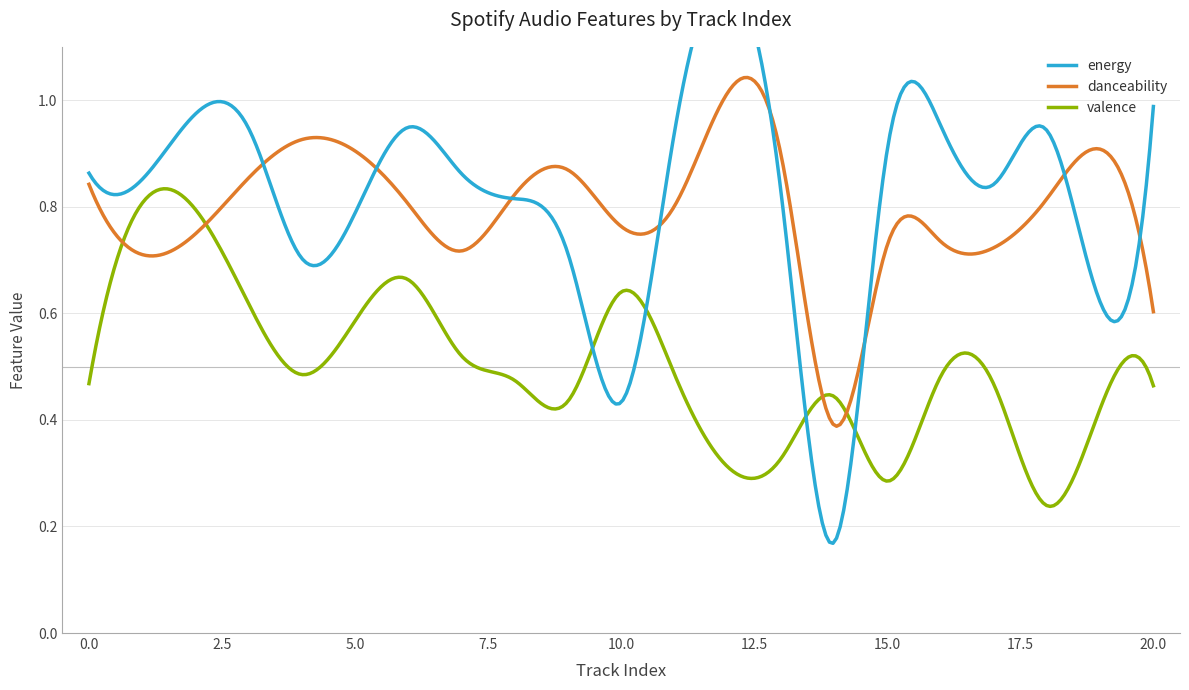

What is the difference between the highest and lowest values at 15?

0.6